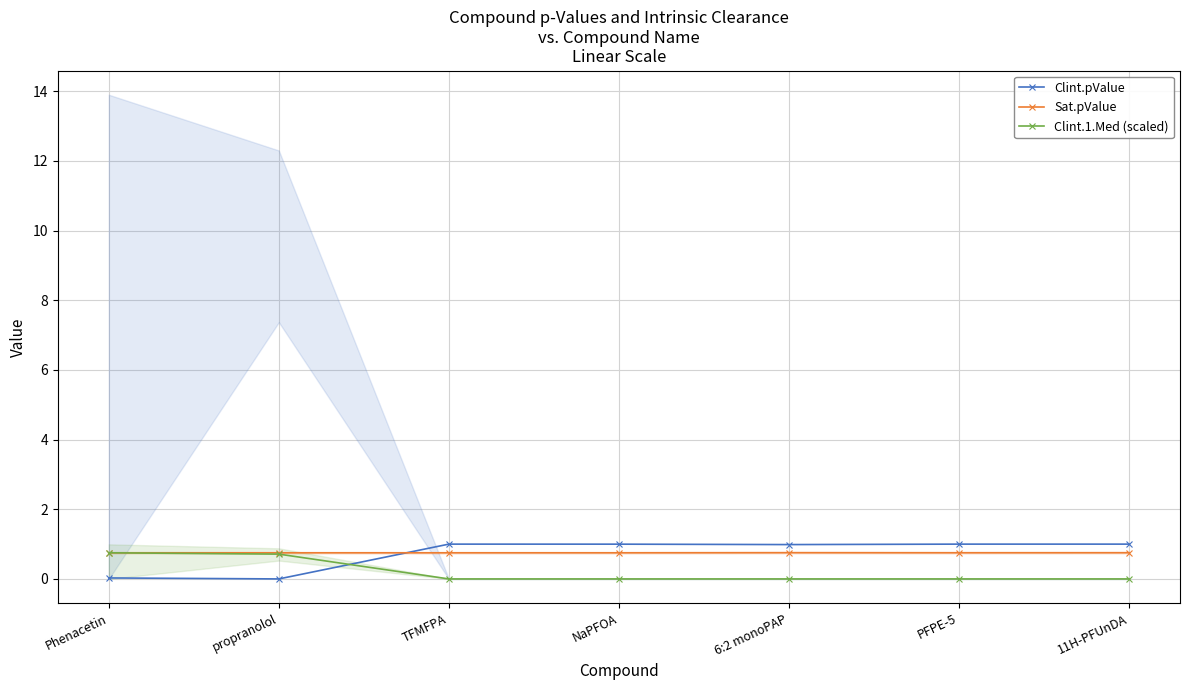

Between Phenacetin and NaPFOA, which series saw the biggest shift?

Clint.pValue